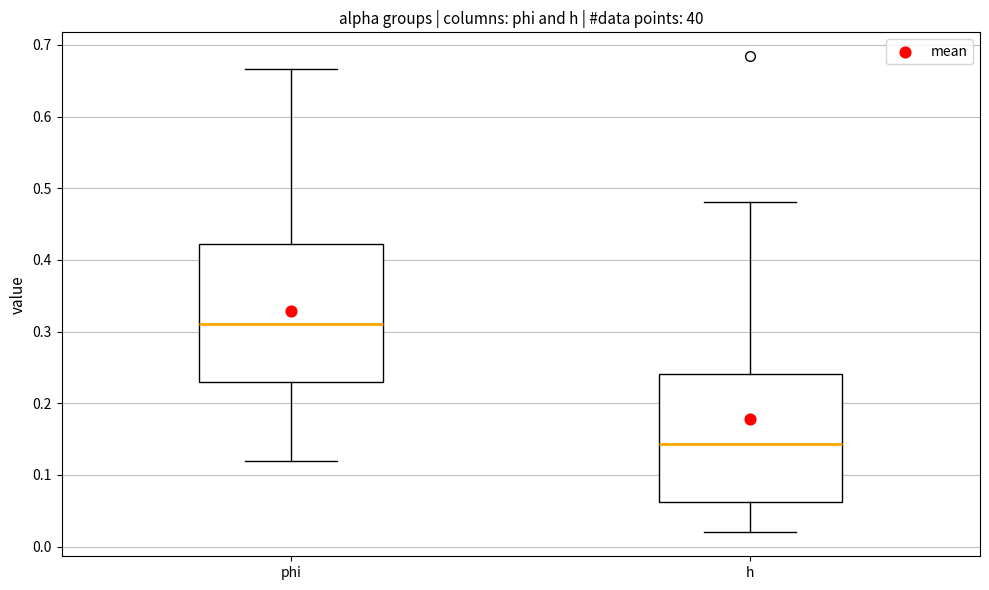

Which box's median line is the lowest?

h